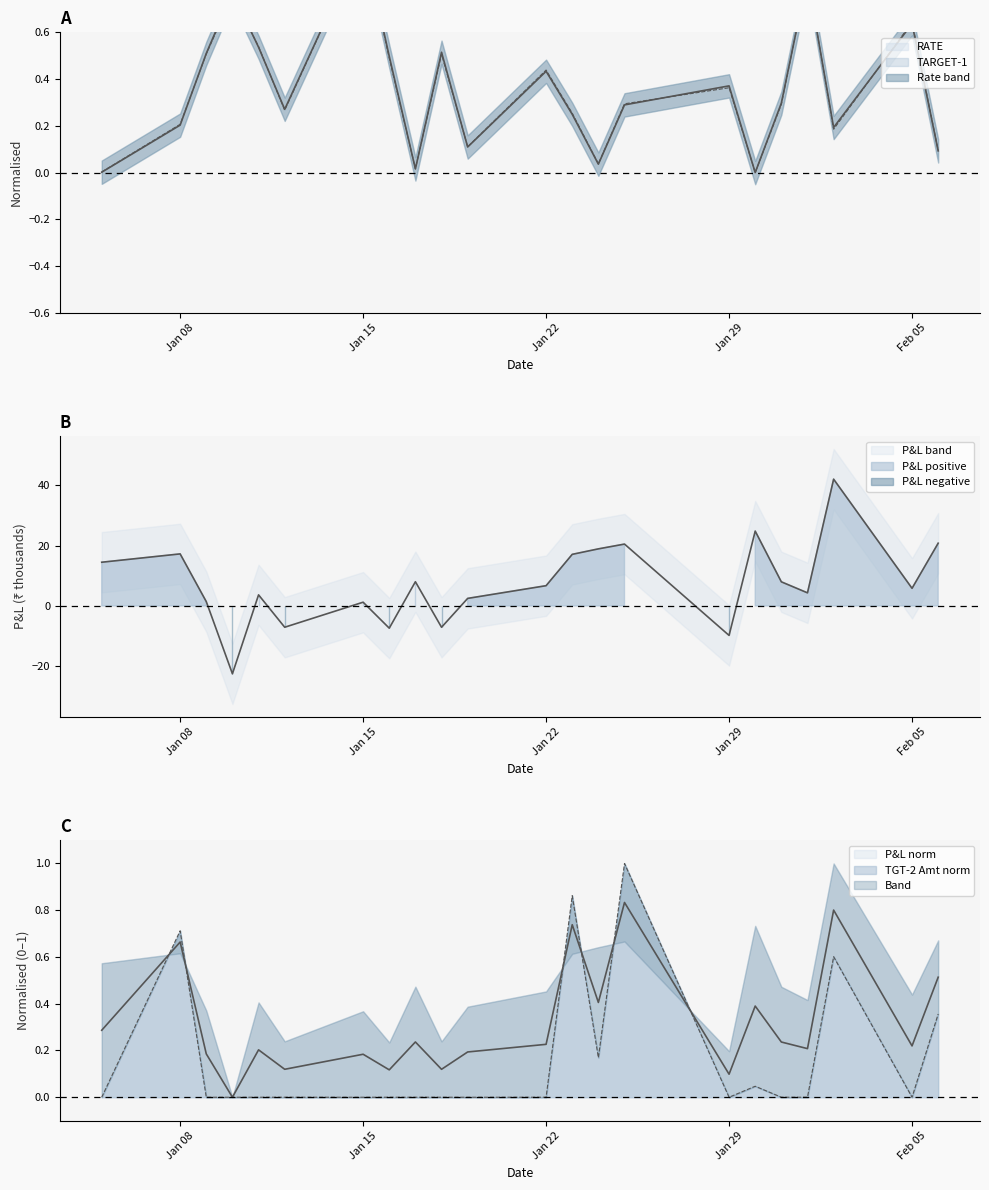

In TARGET-1, how many points are higher than both neighbors (excluding endpoints)?

7